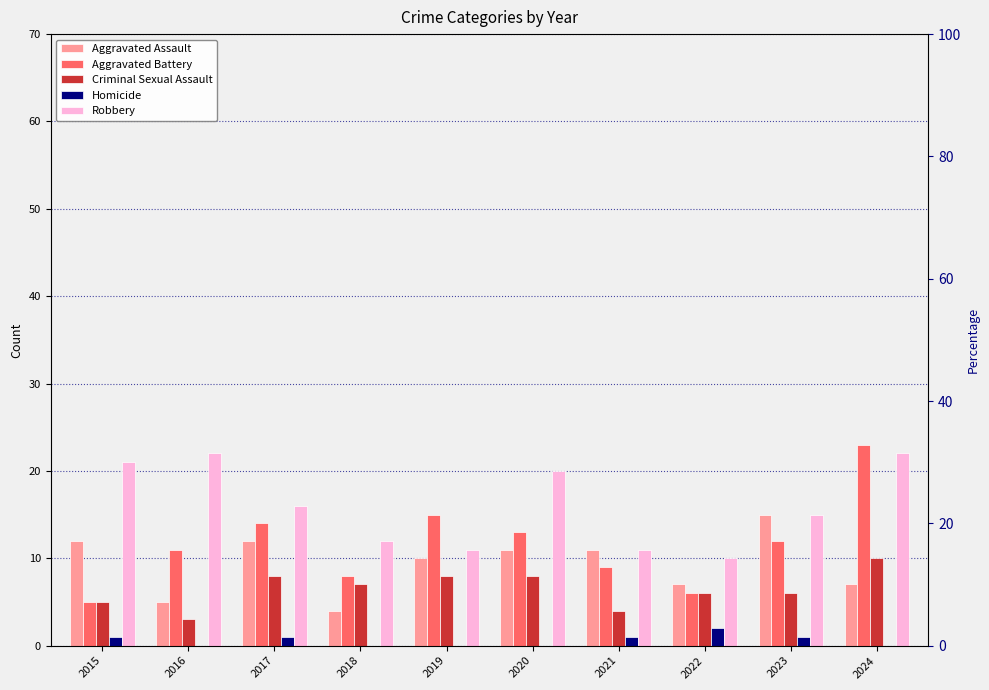

What is the average value of the Aggravated Assault series?

9